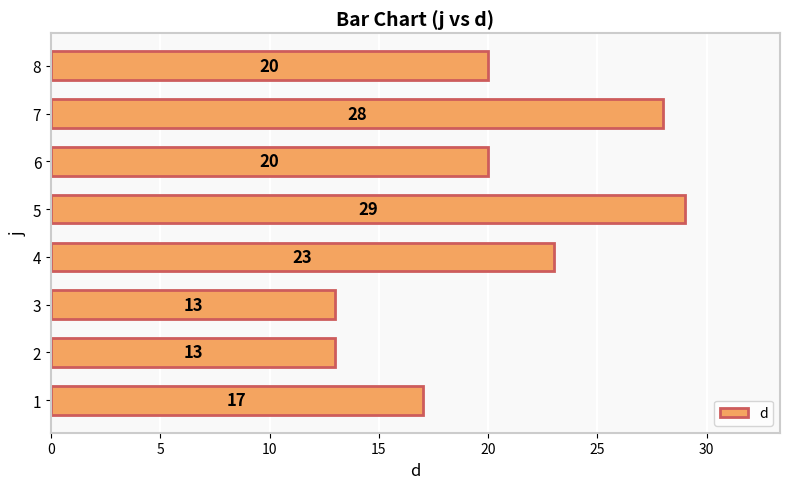

At which category does the chart reach its peak across all series?

5